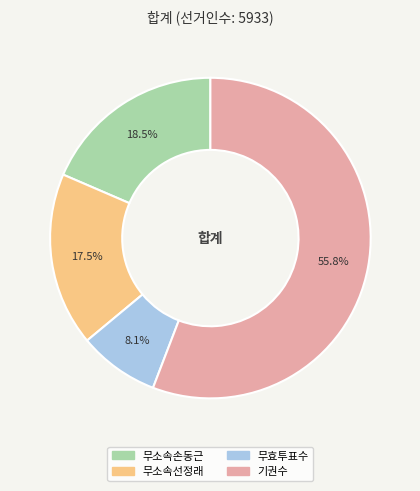

Does 무효투표수 account for over 50% of the chart?

No